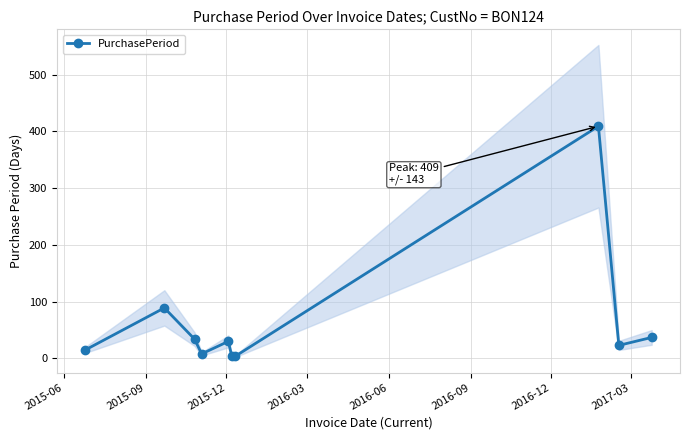

How many data points are above 30?

4